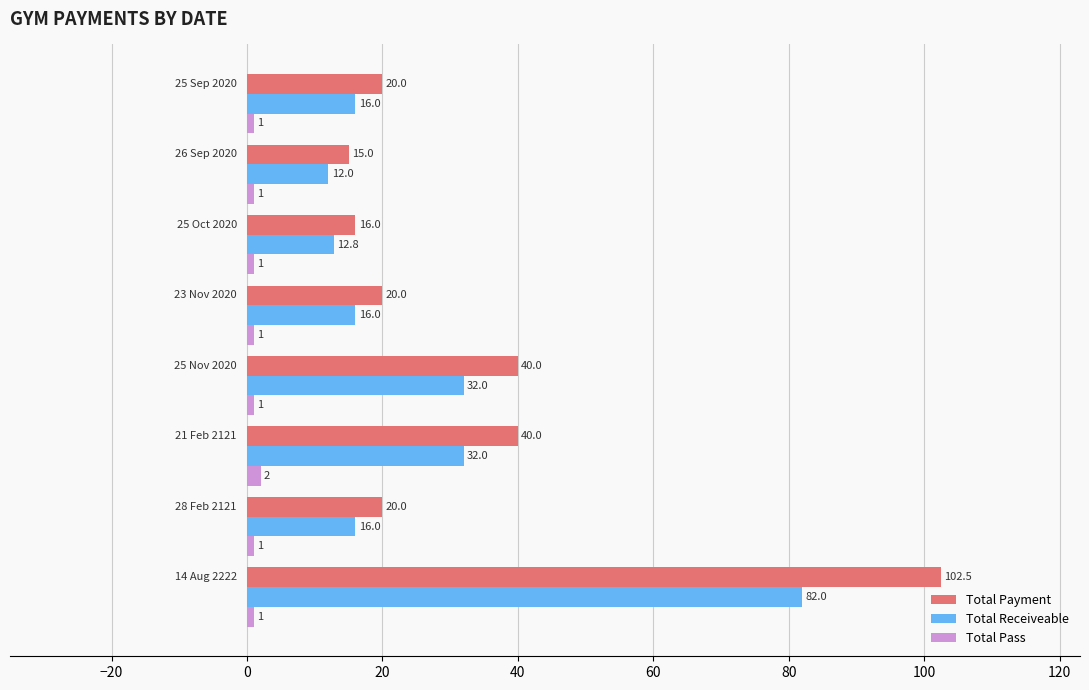

What is the difference between the maximum and minimum values in the Total Receiveable series?

70.0